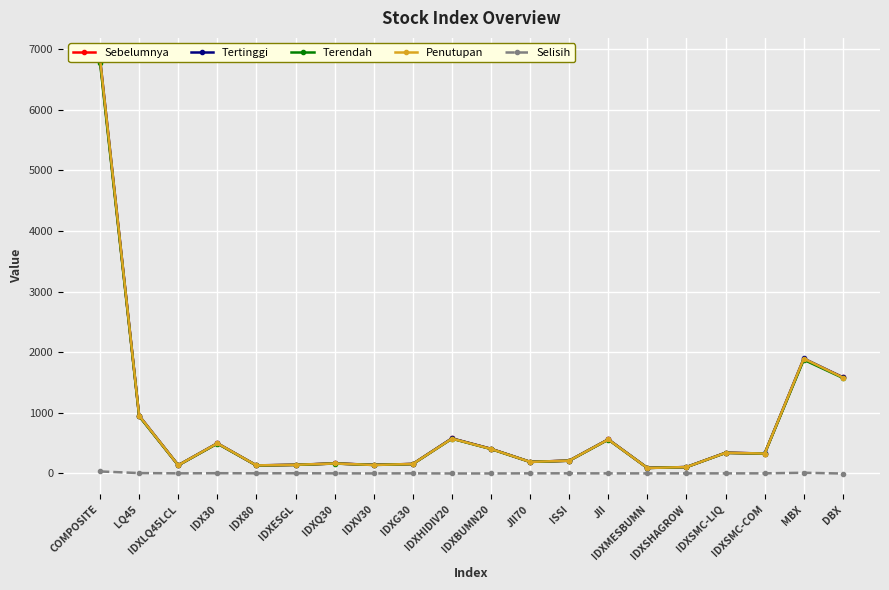

What is the minimum value shown in the chart?

-2.9